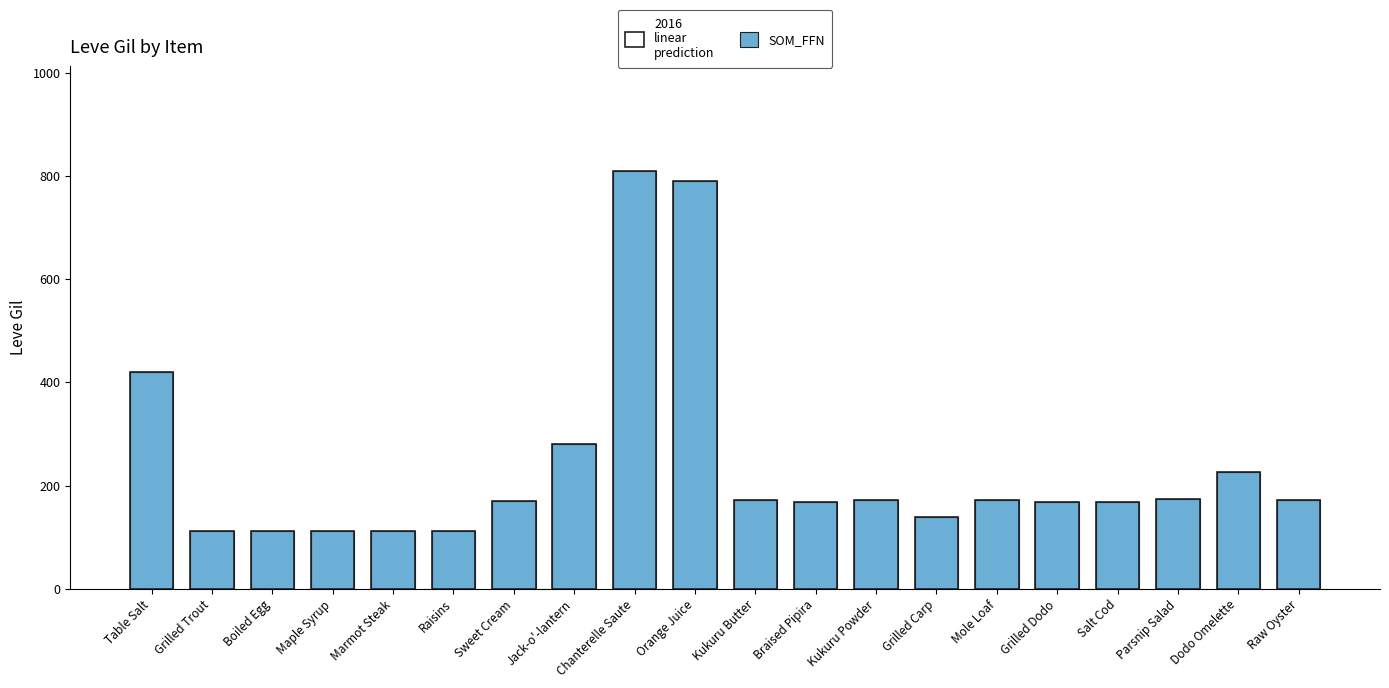

Is the value of SOM_FFN at Braised Pipira greater than the value of 2016
linear
prediction at Mole Loaf?

No